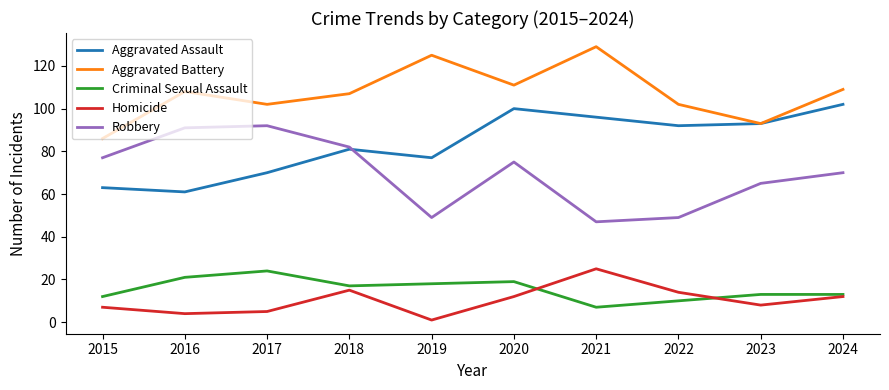

True or false: Aggravated Battery has a value of 142 at 2022.

False